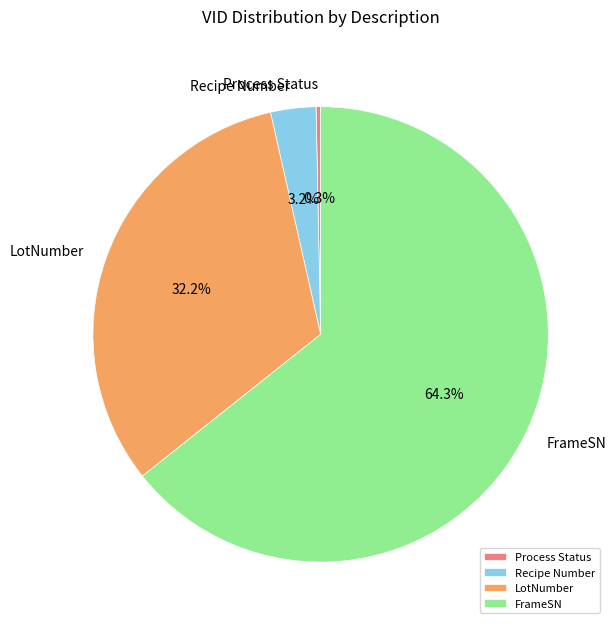

Which slice is the largest?

FrameSN